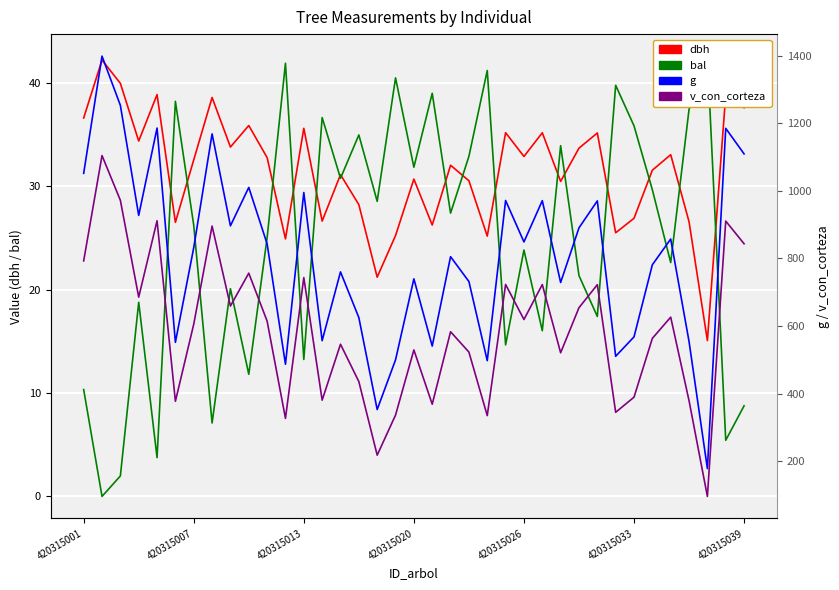

Which series has the largest range (max minus min)?

g